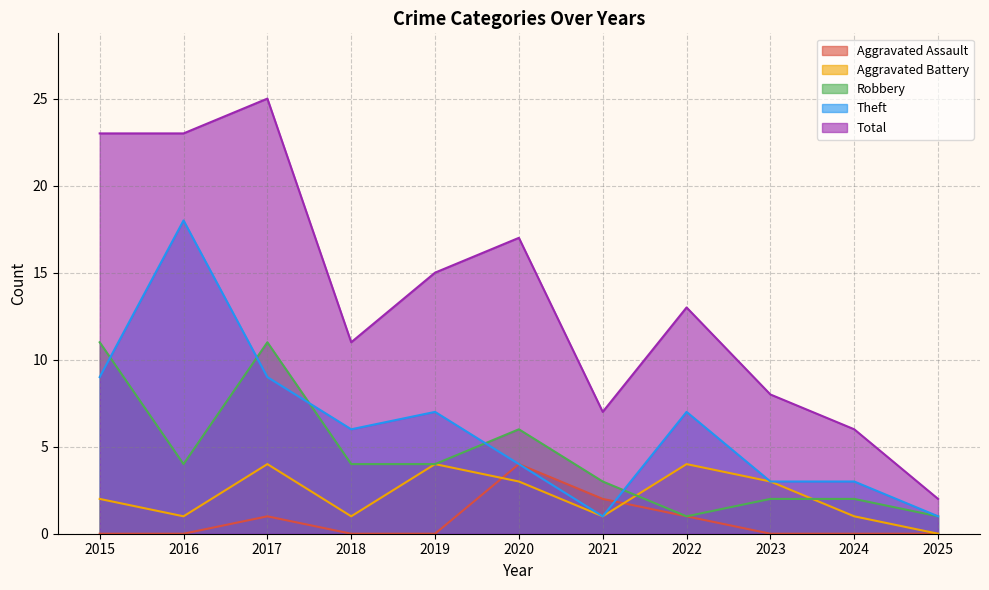

Which series has the largest range (max minus min)?

Total